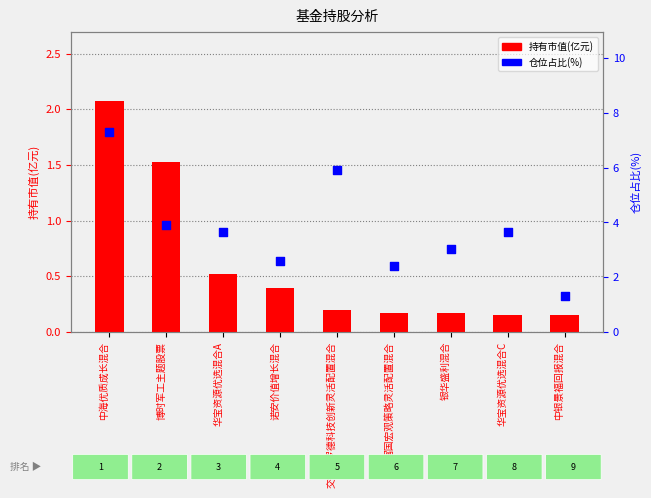

Is the value of 持有市值(亿元) at 诺安价值增长混合 greater than the value of 仓位占比(%) at 交银施罗德科技创新灵活配置混合?

No